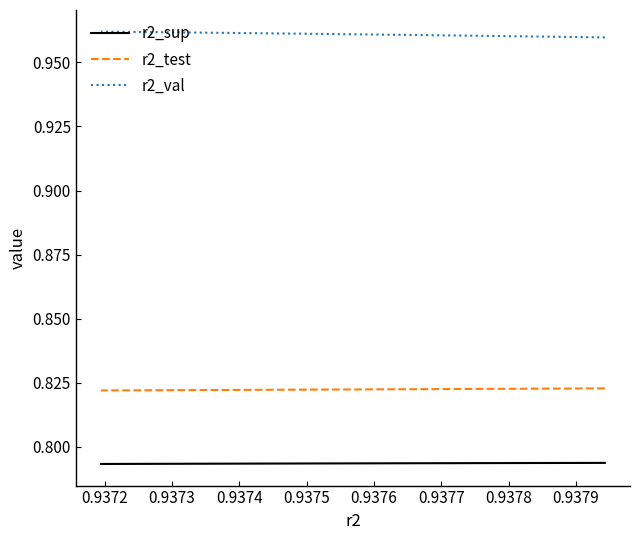

Reading left to right, extract all data points from this chart.

r2_sup: 0.8	0.8	0.8	0.8	0.8	0.8	0.8	0.8	0.8	0.8
r2_test: 0.8	0.8	0.8	0.8	0.8	0.8	0.8	0.8	0.8	0.8
r2_val: 1.0	1.0	1.0	1.0	1.0	1.0	1.0	1.0	1.0	1.0